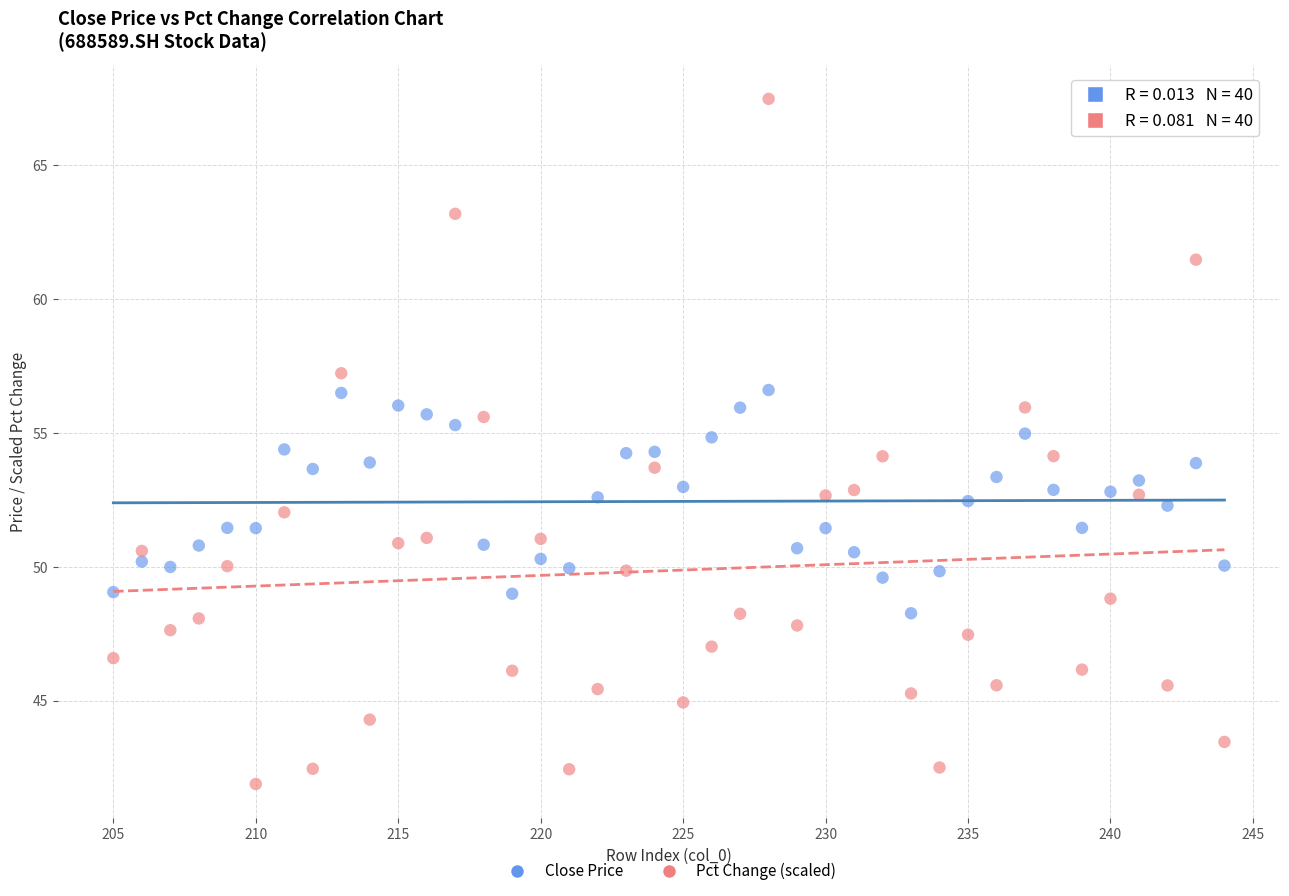

What are all the series names shown in the legend?

Close Price, Pct Change (scaled)